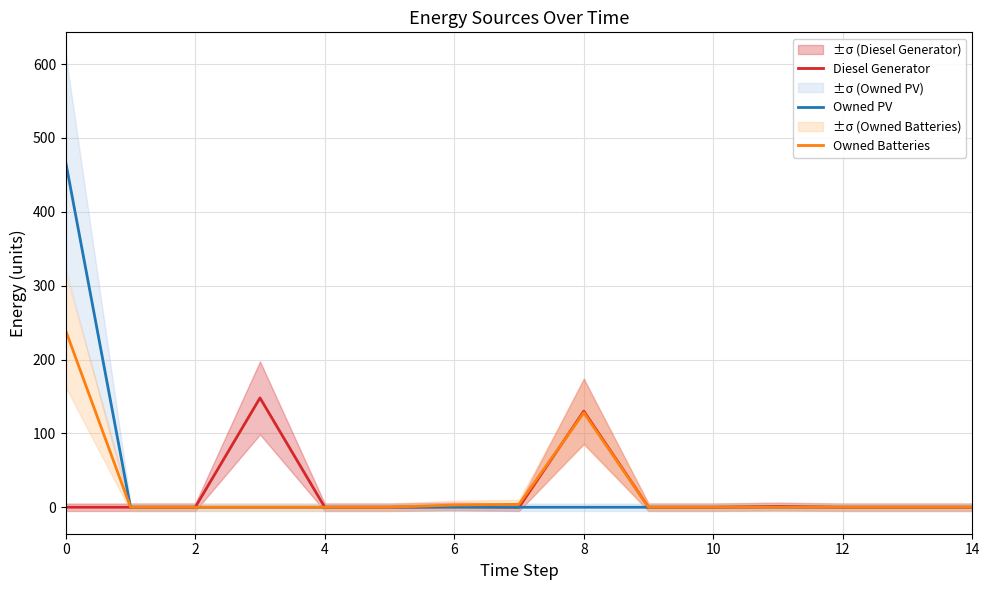

How many data points in Diesel Generator are above 0?

4